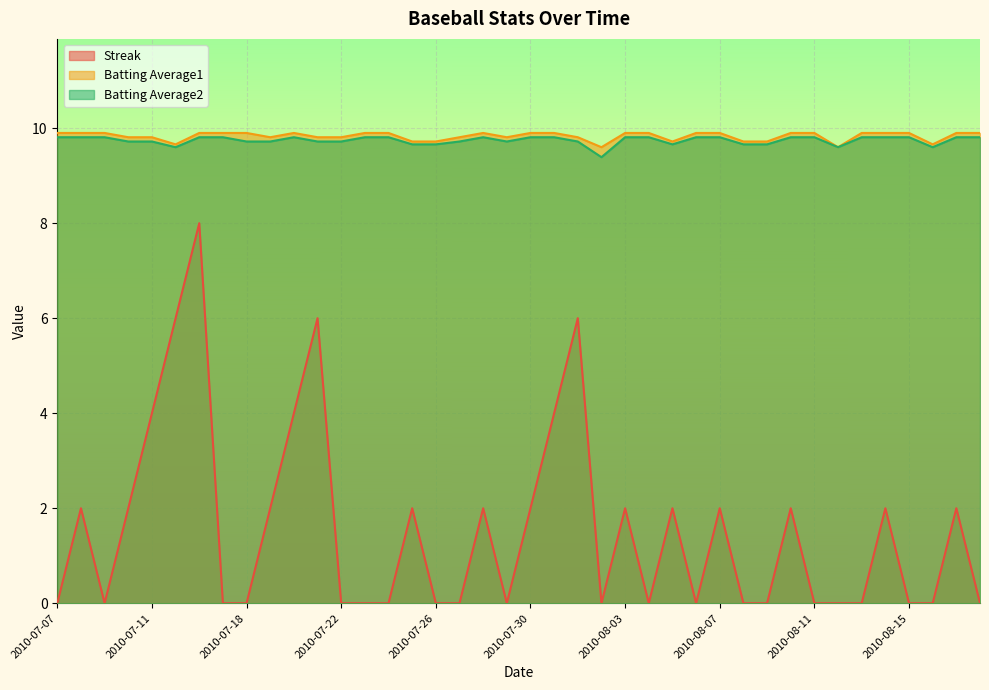

True or false: Streak and Batting Average1 cross at least once.

False